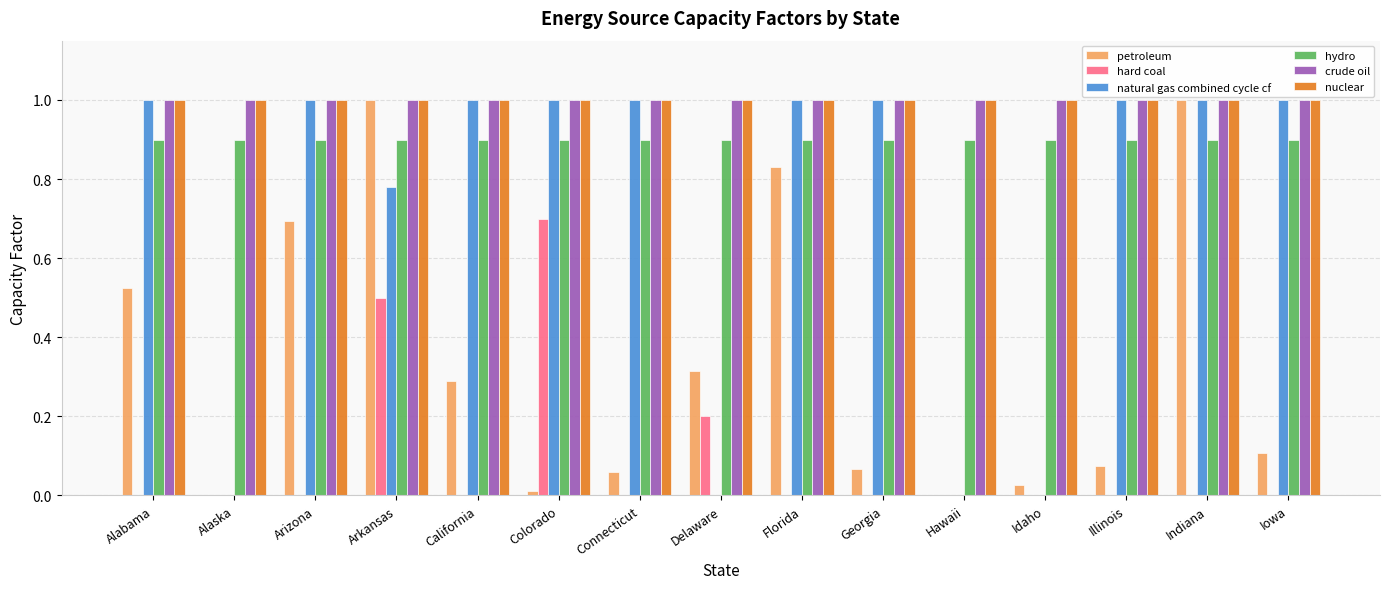

What is the maximum value for hydro?

0.9